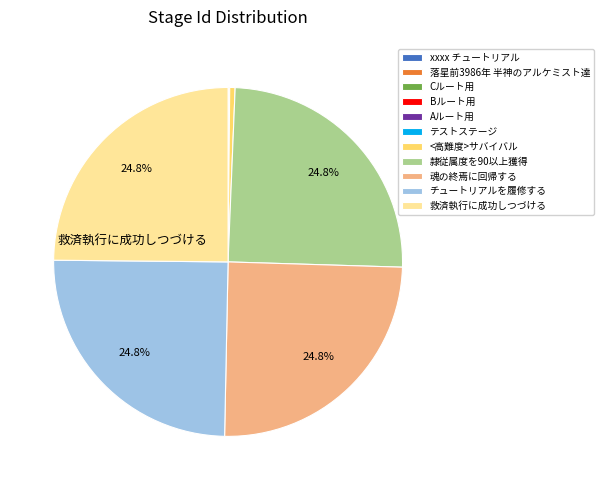

To the nearest percent, what is the difference between the largest and smallest slice percentages?

25%